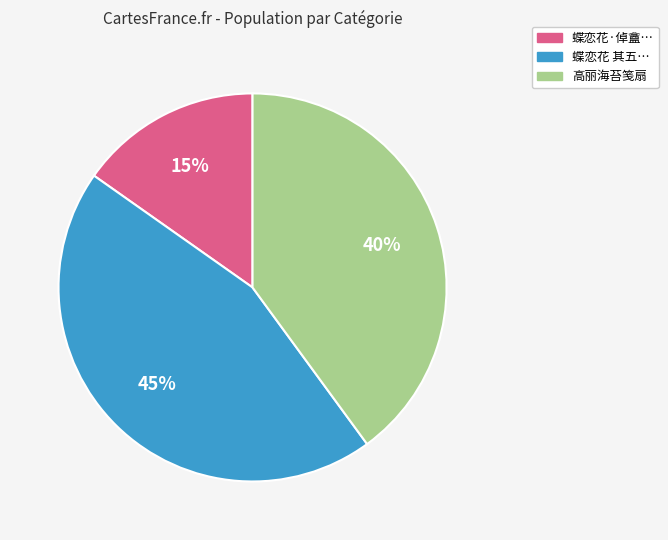

To the nearest percent, what is the difference between the largest and smallest slice percentages?

30%